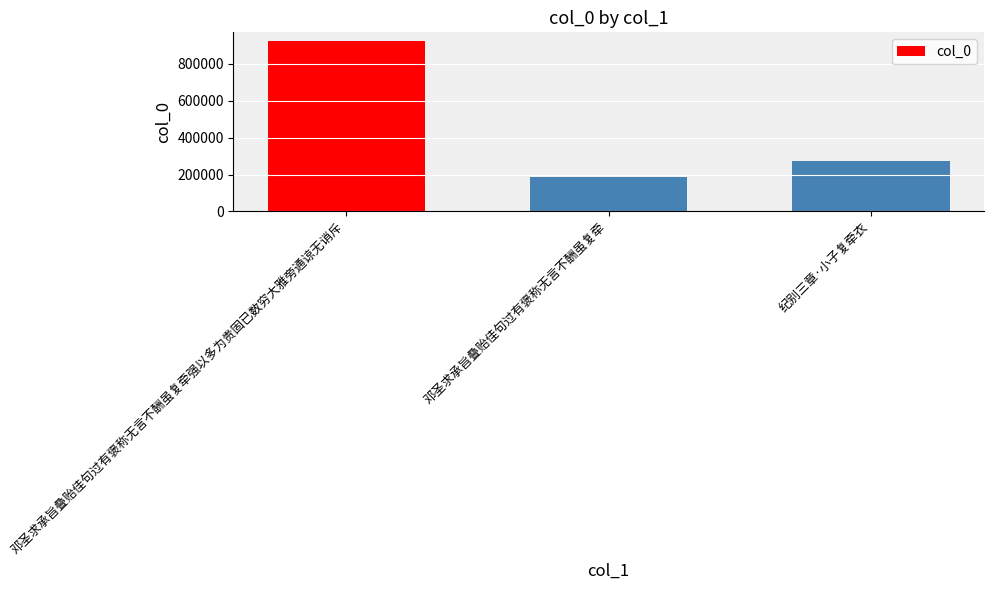

Reading left to right, list all the values displayed in this chart.

邓圣求承旨叠贻佳句过有褒称无言不酬虽复牵强以多为贵固已数穷大雅旁通谅无诮斥=922957	邓圣求承旨叠贻佳句过有褒称无言不酬虽复牵=184143	纪别三章·小子复牵衣=275030